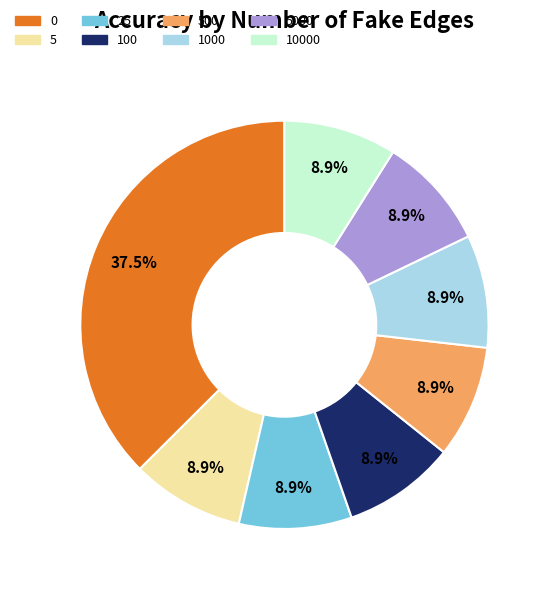

What percentage is the 100 slice, to the nearest percent?

9%